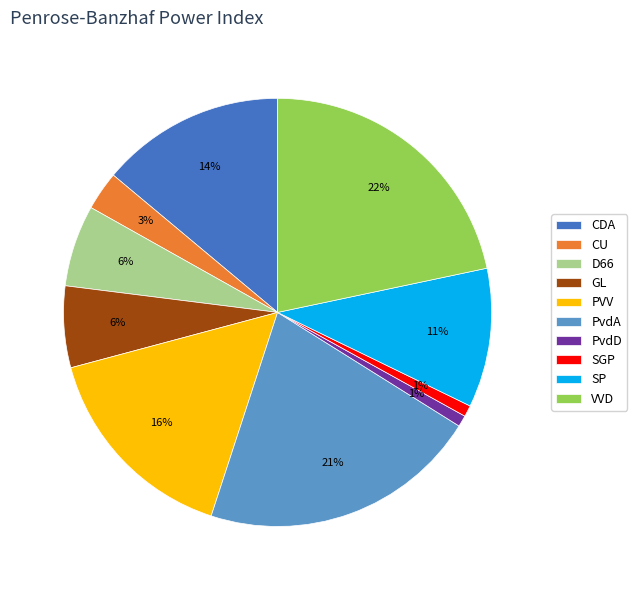

What is the largest slice in the pie chart?

VVD